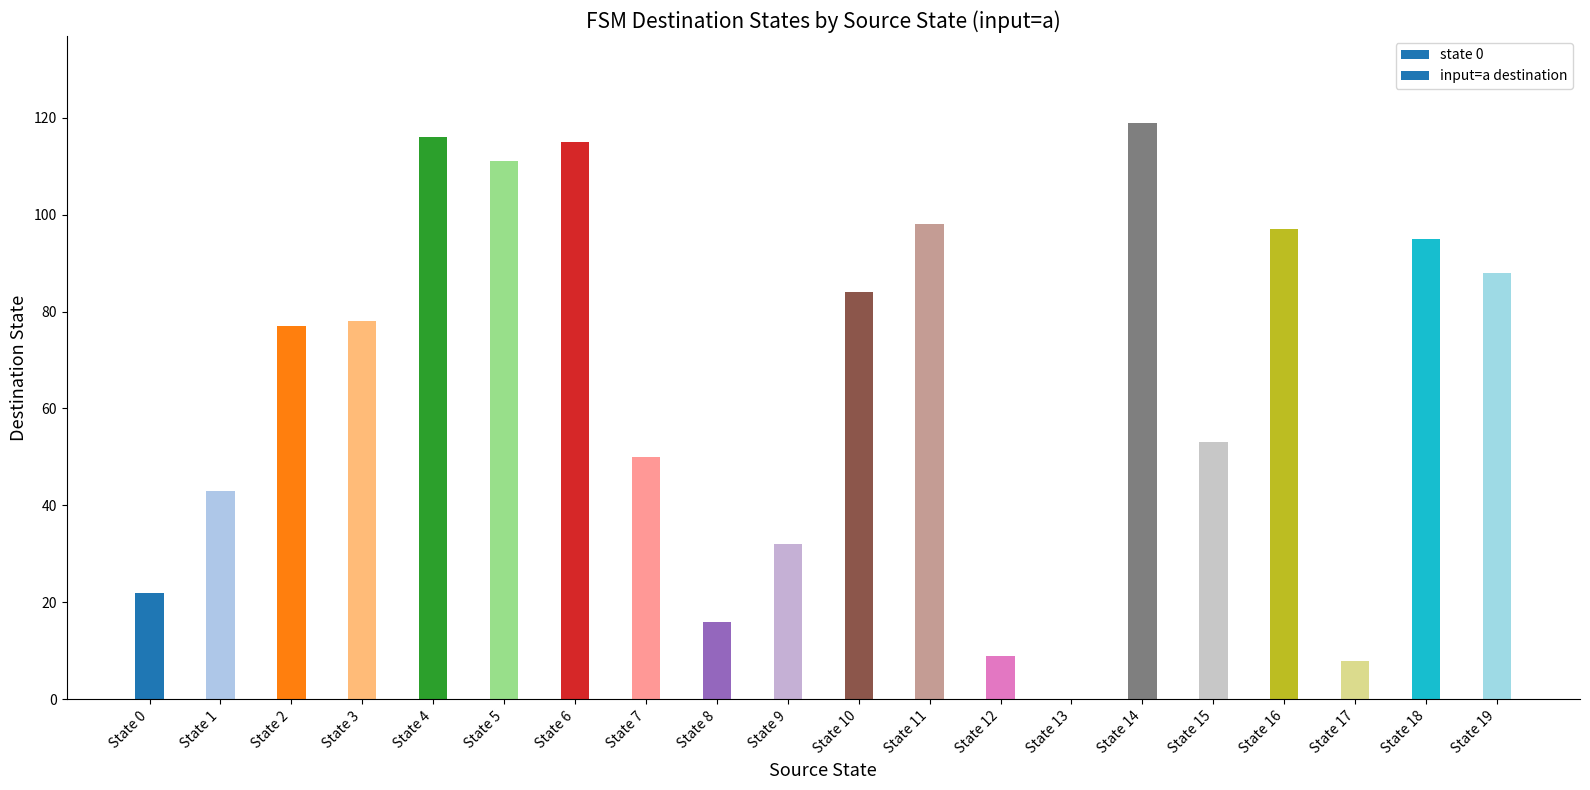

List the labels in order of value, largest first.

State 14, State 4, State 6, State 5, State 11, State 16, State 18, State 19, State 10, State 3, State 2, State 15, State 7, State 1, State 9, State 0, State 8, State 12, State 17, State 13